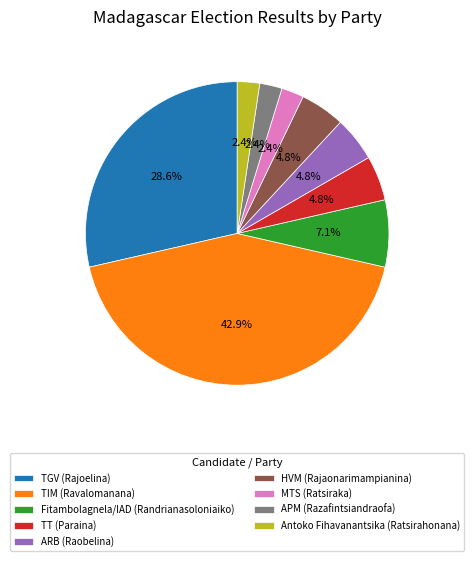

Which category has the biggest portion of the pie?

TIM (Ravalomanana)